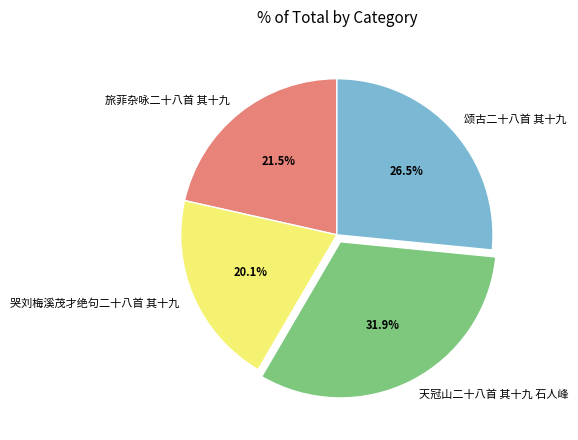

Is there a majority slice in this chart?

No